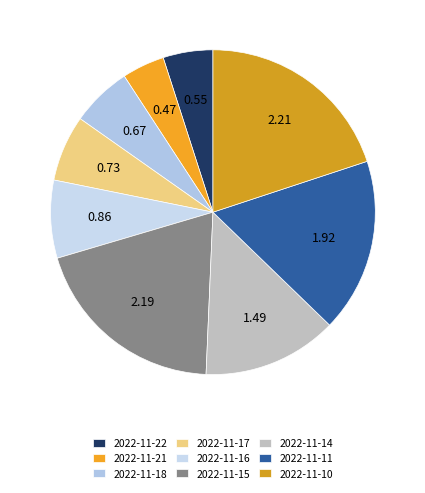

Does 2022-11-17 account for over 50% of the chart?

No